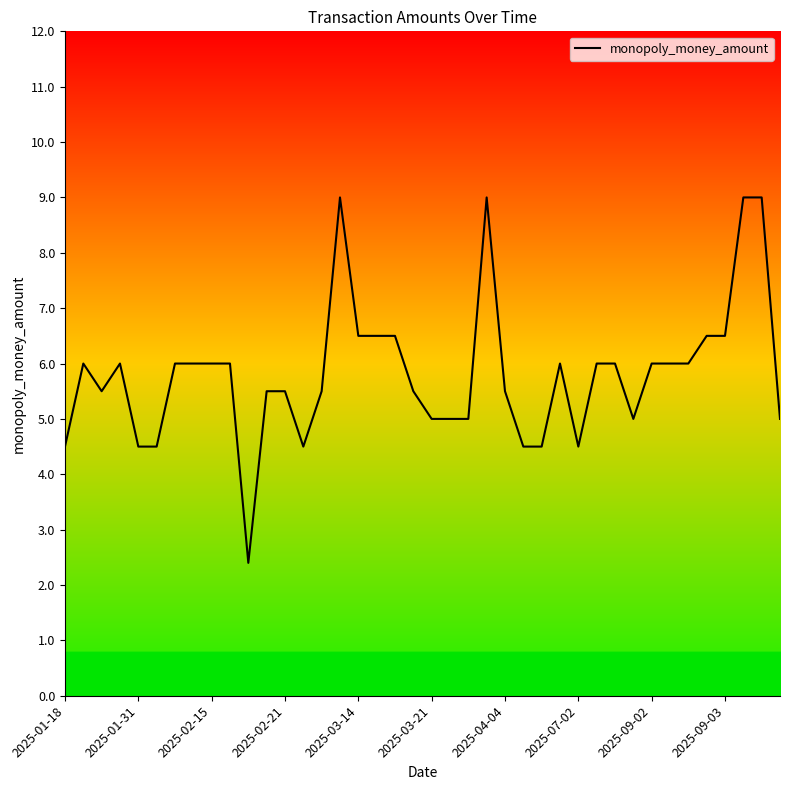

What is the difference between the maximum and minimum values?

6.6